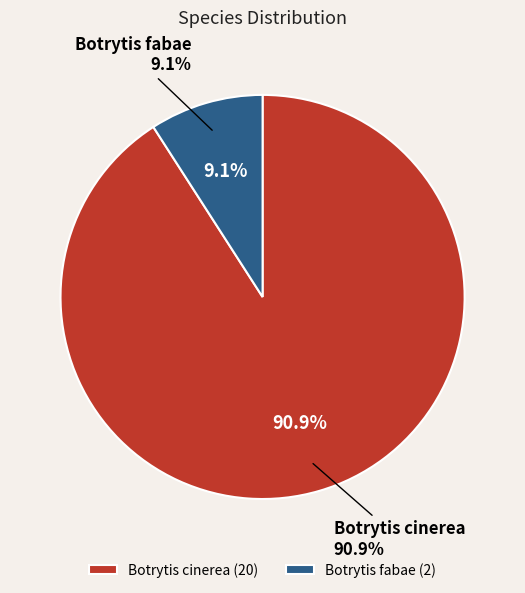

What is the ratio of the value at Botrytis cinerea to the value at Botrytis fabae?

10.0